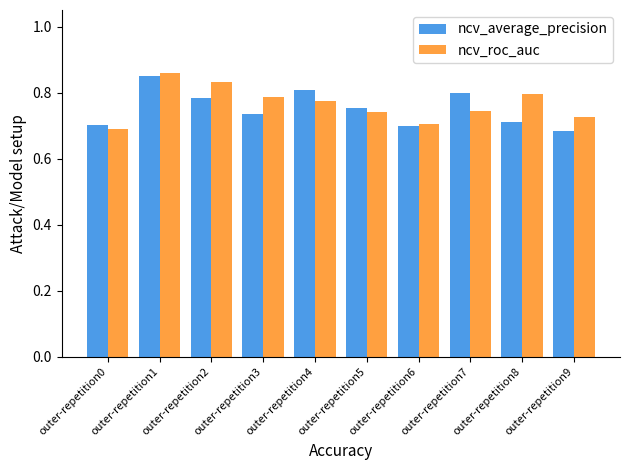

What are all the series names shown in the legend?

ncv_average_precision, ncv_roc_auc